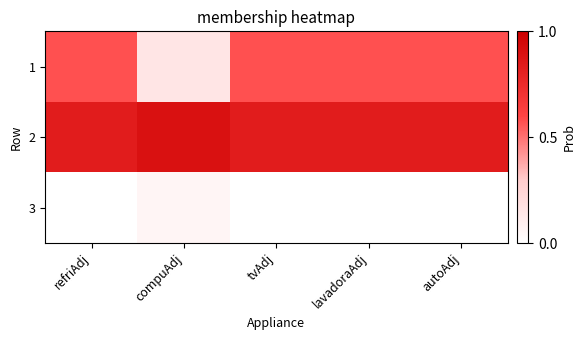

Reading right to left, extract all data points from this chart.

1: autoAdj=0.6	lavadoraAdj=0.6	tvAdj=0.6	compuAdj=0.2	refriAdj=0.6
2: autoAdj=0.8	lavadoraAdj=0.8	tvAdj=0.8	compuAdj=0.9	refriAdj=0.8
3: autoAdj=0.0	lavadoraAdj=0.0	tvAdj=0.0	compuAdj=0.1	refriAdj=0.0